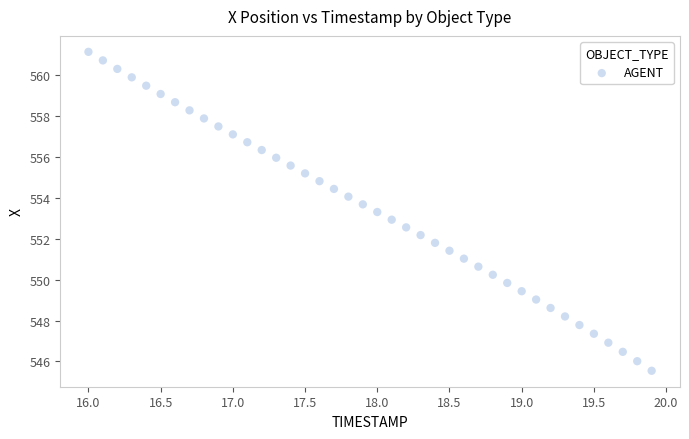

What is the range of Y values (max minus min)?

15.6